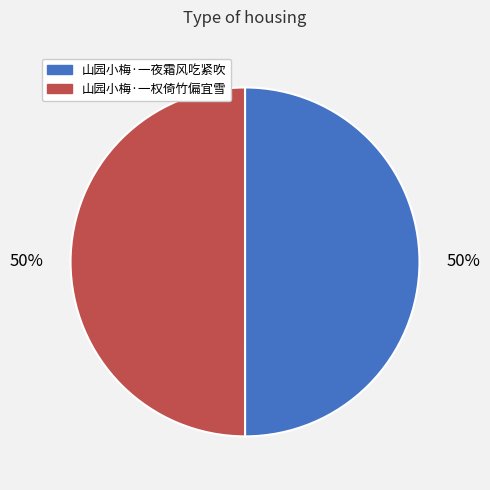

To the nearest percent, what percentage of the pie is 山园小梅·一权倚竹偏宜雪?

50%